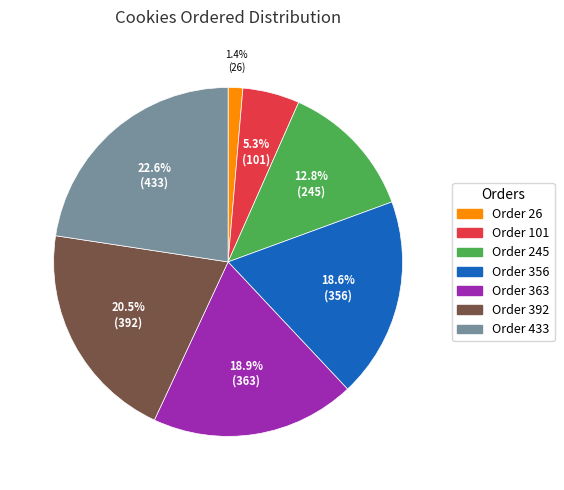

Between Order 433 and Order 245, which is larger?

Order 433